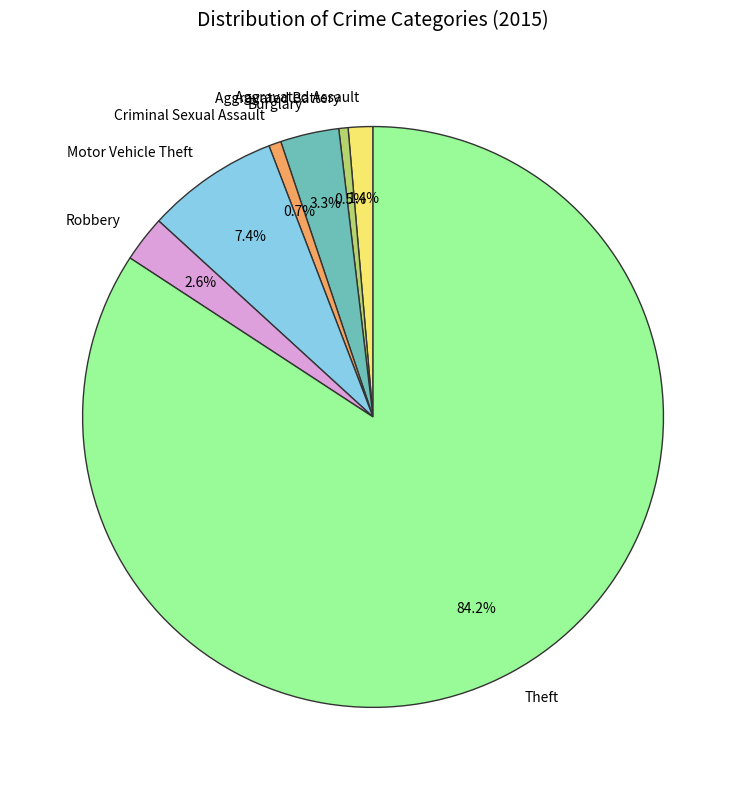

Combined, do Criminal Sexual Assault and Aggravated Battery account for over 50%?

No